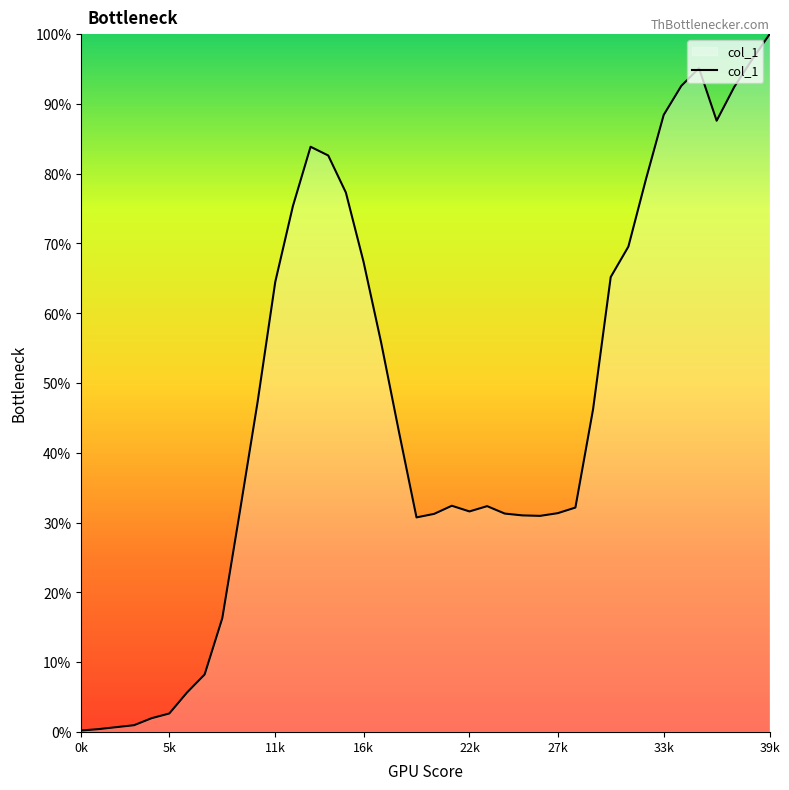

What is the difference between the maximum and minimum values?

1.0